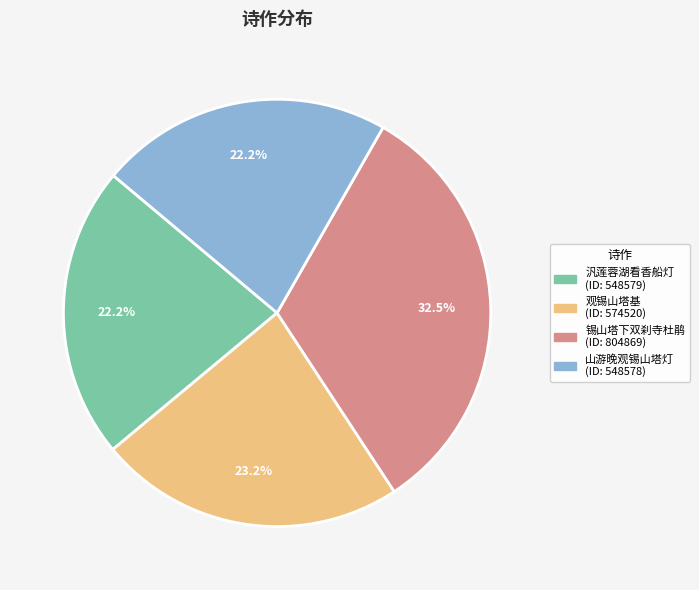

To the nearest percent, what is the difference between the largest and smallest slice percentages?

10%